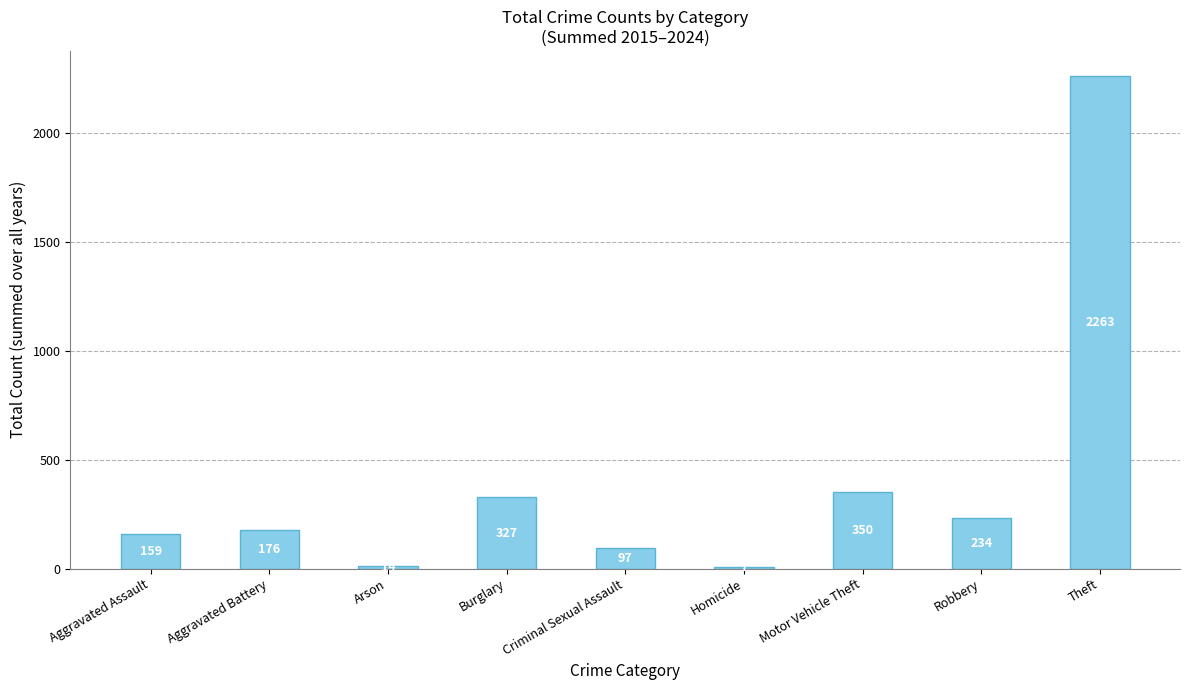

Reading right to left, list all the values displayed in this chart.

Theft=2263	Robbery=234	Motor Vehicle Theft=350	Homicide=7	Criminal Sexual Assault=97	Burglary=327	Arson=14	Aggravated Battery=176	Aggravated Assault=159